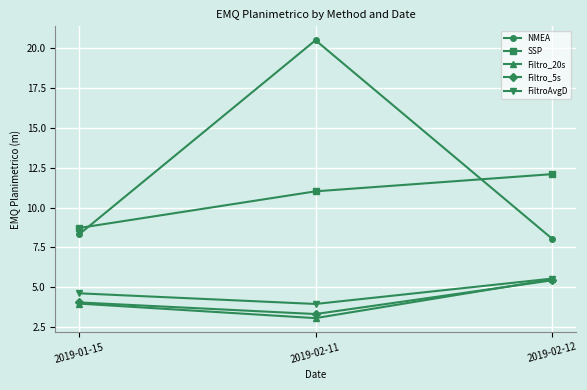

What is the difference between the NMEA values at 2019-02-12 and 2019-01-15?

0.3